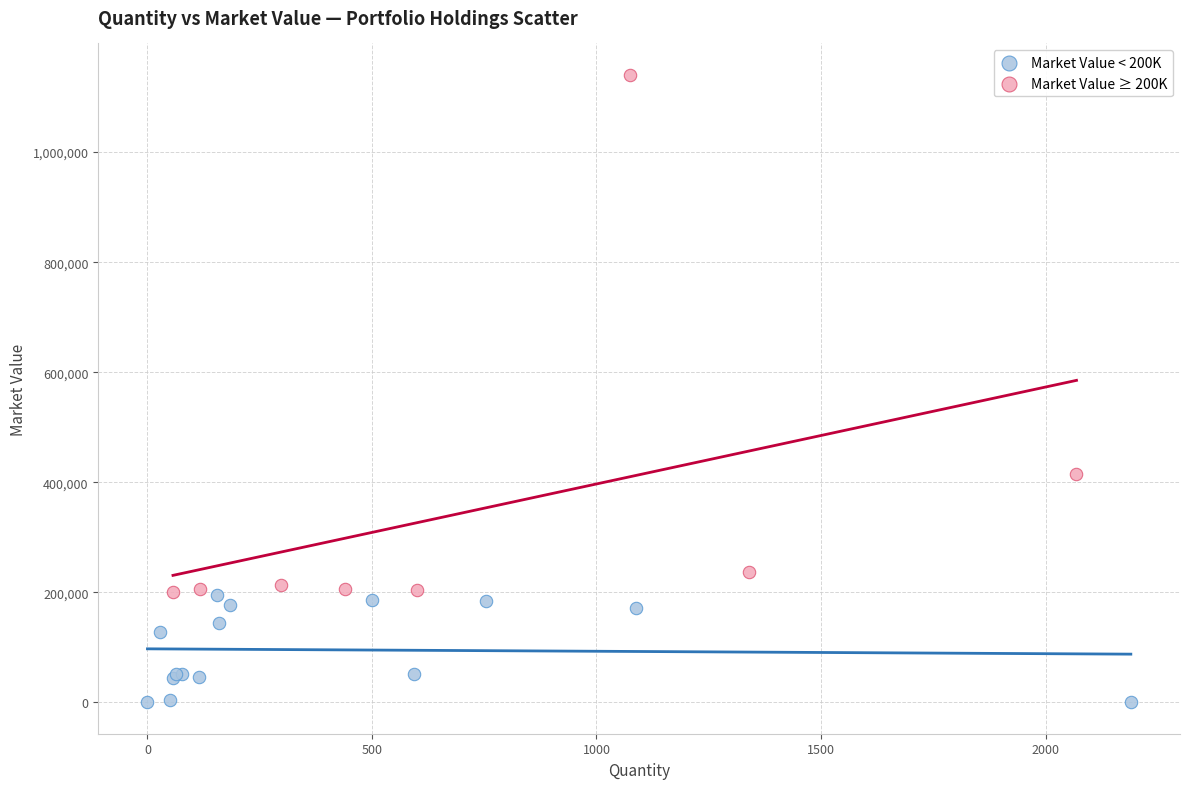

Which series contains the lowest Y value?

Market Value < 200K